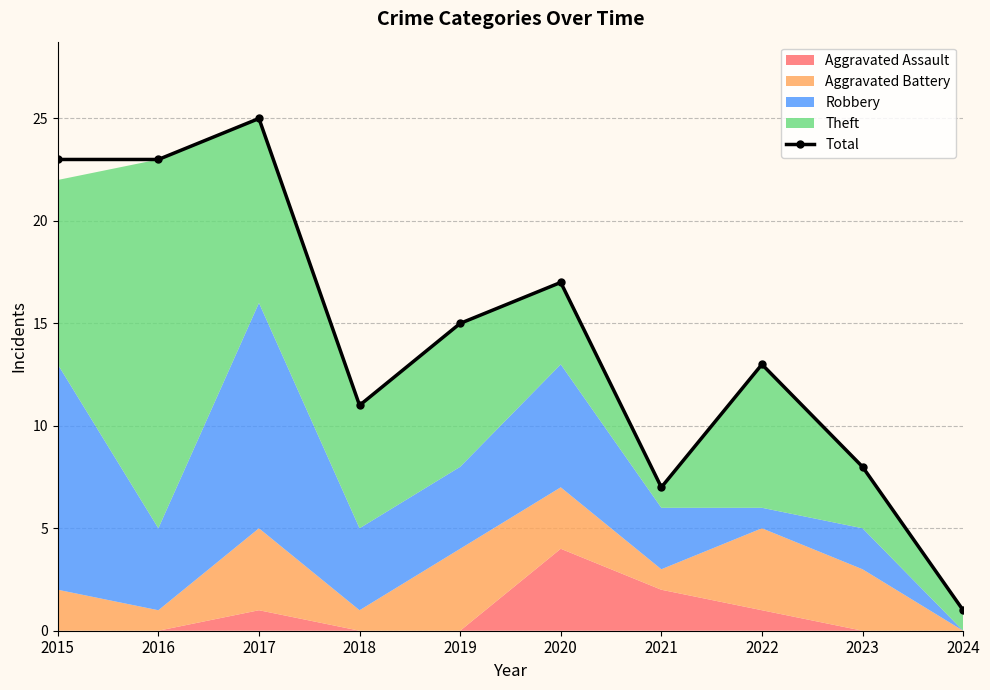

What is the difference between the maximum and minimum values?

24